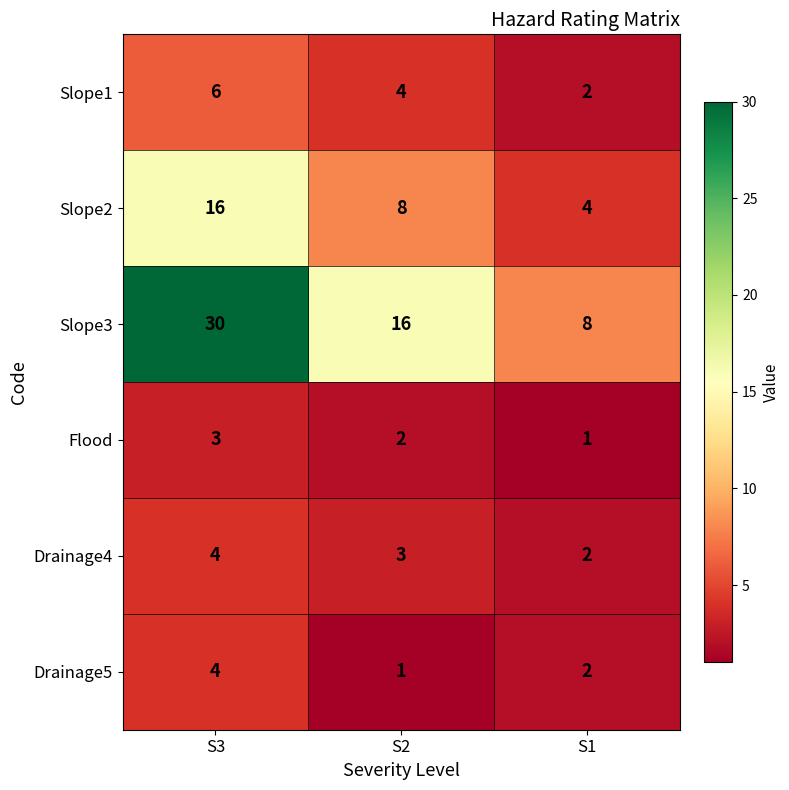

Which series changed the most between S2 and S1?

Slope3